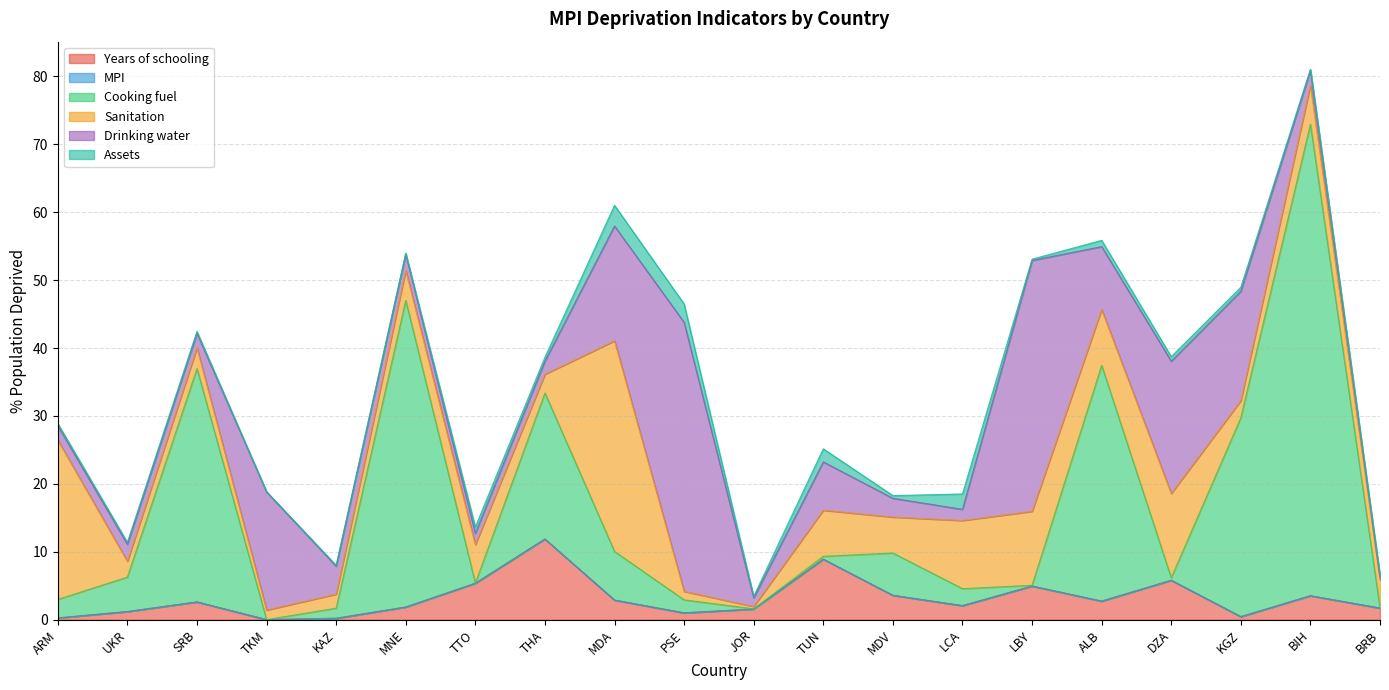

Rank the categories by Cooking fuel value from lowest to highest.

TKM, BRB, TTO, JOR, LBY, DZA, TUN, KAZ, PSE, LCA, ARM, UKR, MDV, MDA, THA, KGZ, SRB, ALB, MNE, BIH